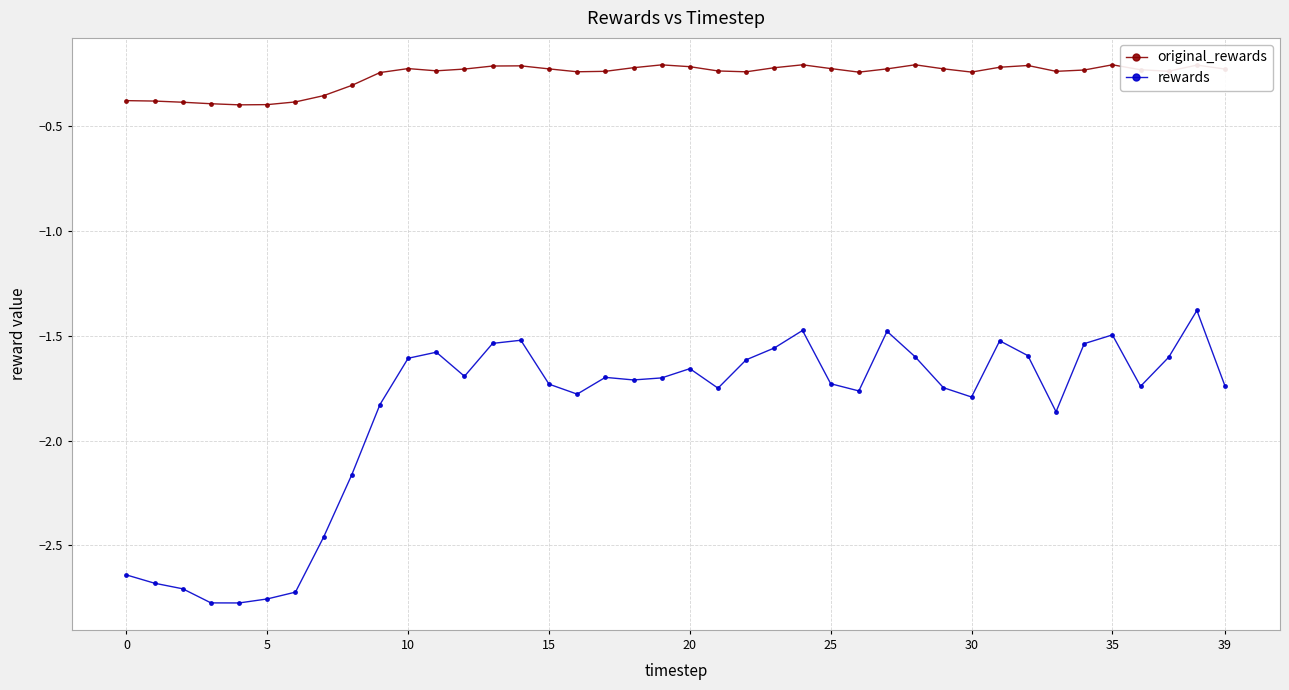

Rank the series by their average value, from highest to lowest.

original_rewards, rewards